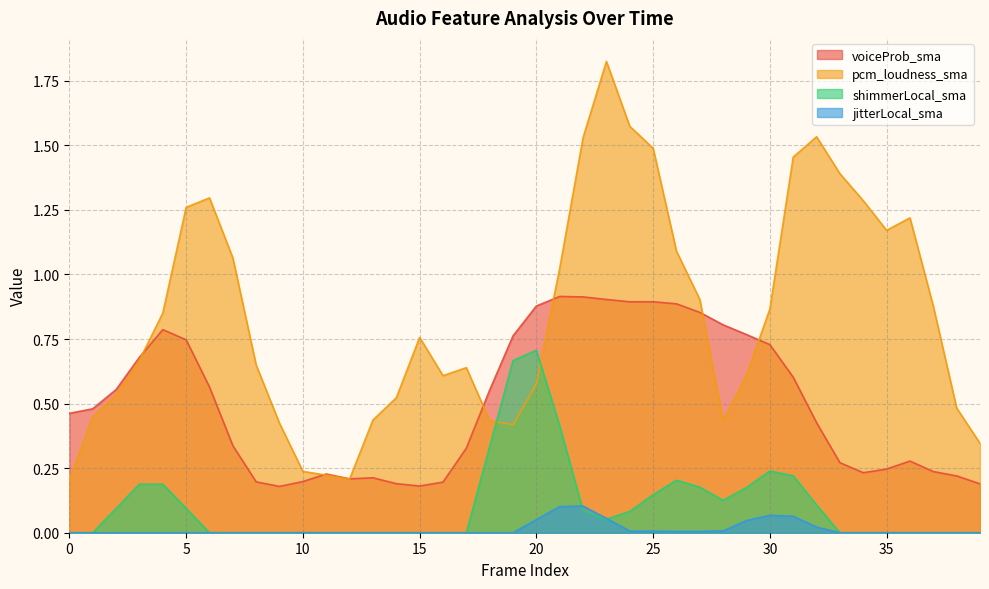

Between 18 and 5, which is larger?

5